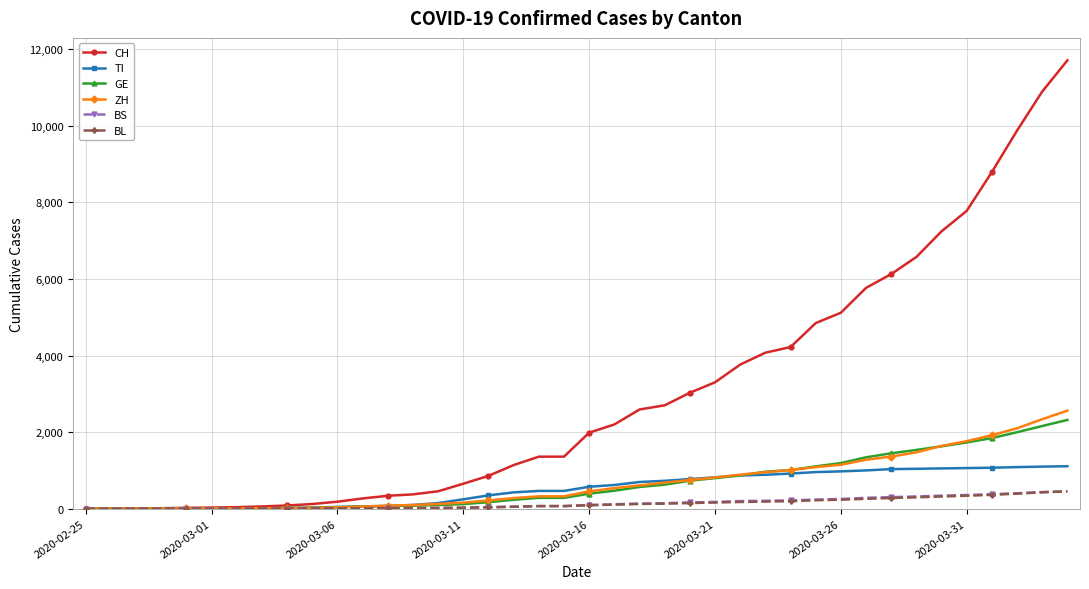

Which series has the widest spread of values?

CH